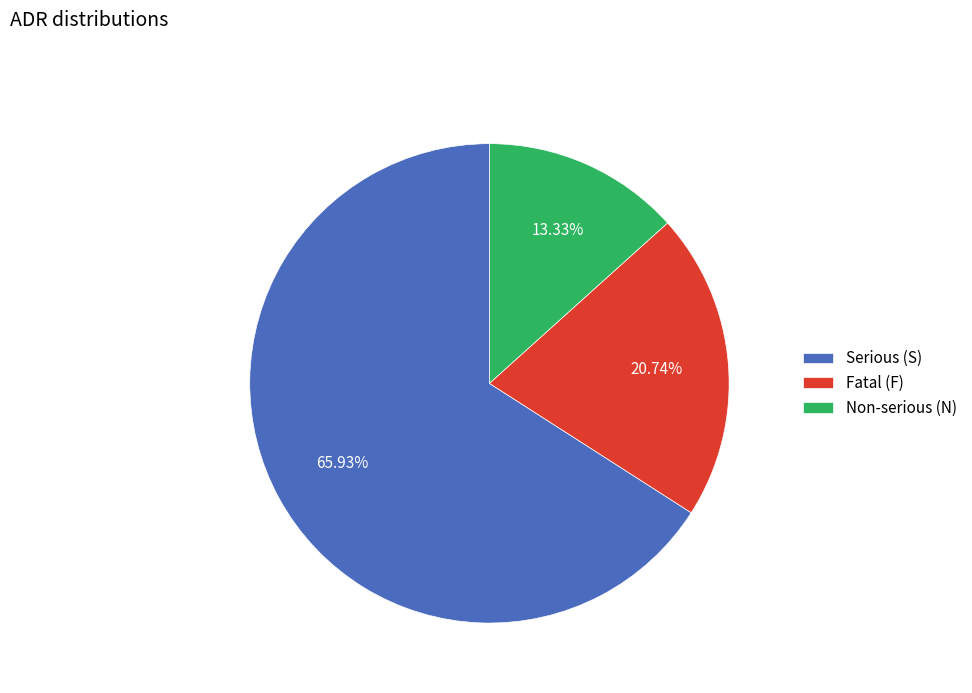

What is the largest slice in the pie chart?

Serious (S)